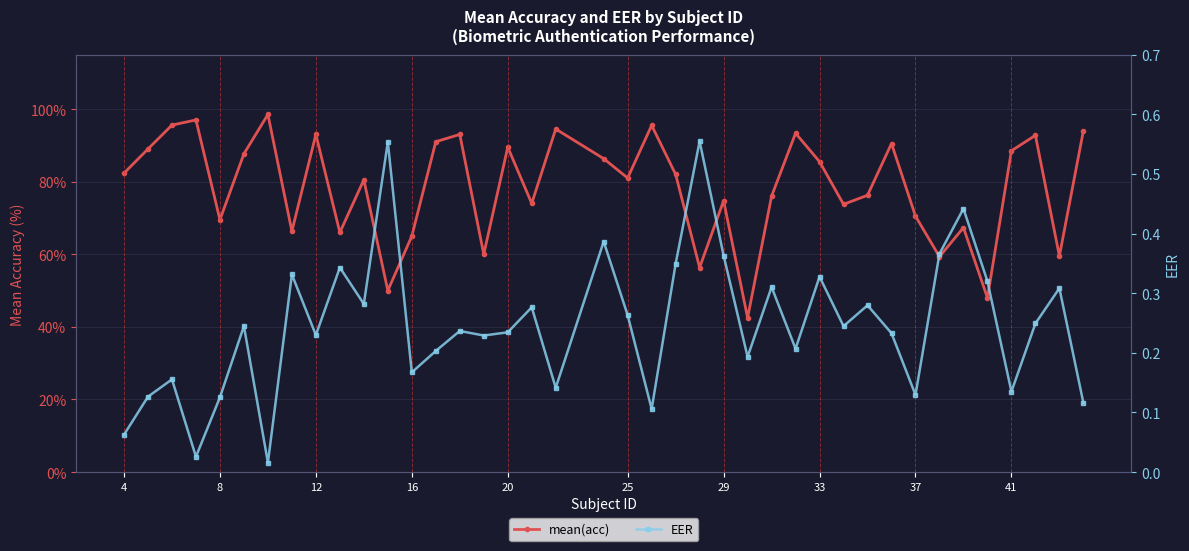

True or false: mean(acc) and EER intersect in this chart.

False